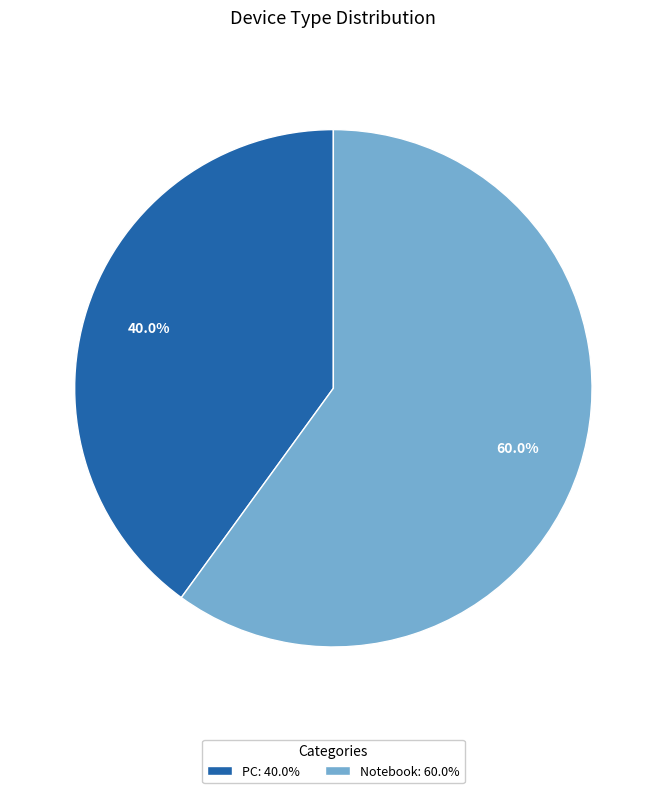

Which slice is the smallest?

PC